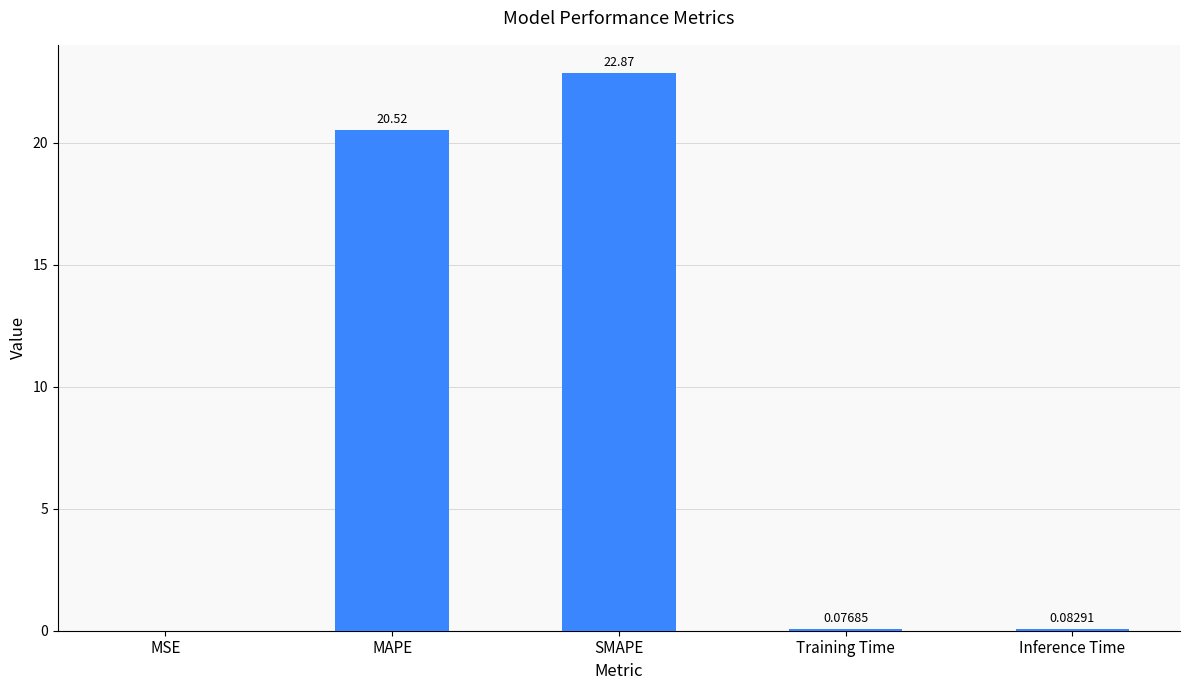

At which label is the value closest to 11?

MAPE